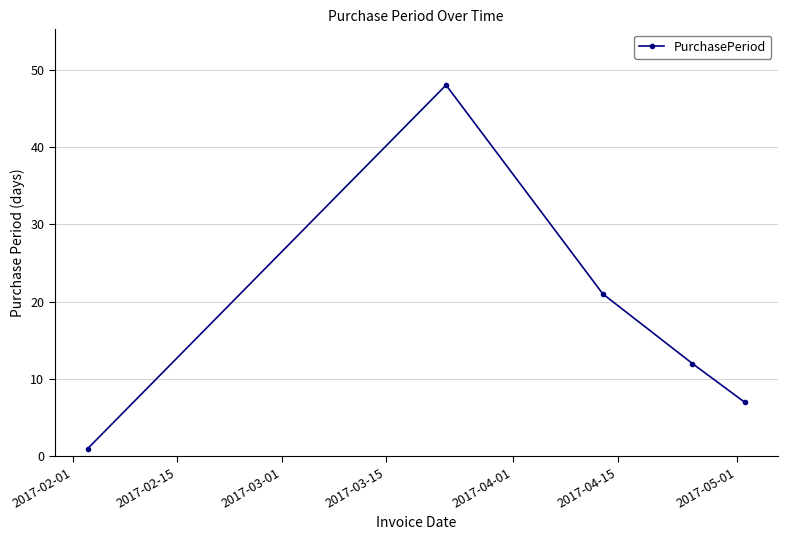

What is the value of the 5th point from the left?

7